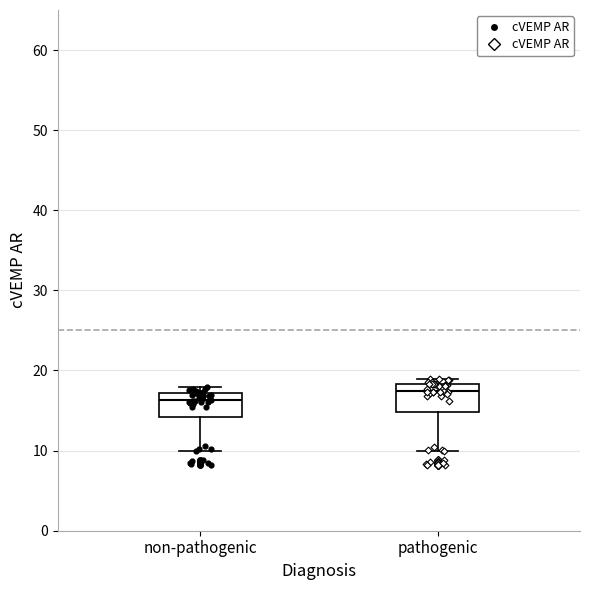

Reading left to right, transcribe this box plot: for each box, give where its median line is, the range the box spans, and where its two whiskers end, as read against the y-axis. The values are not printed on the chart, so give them approximately, as read against the axis.

non-pathogenic: median 16, box 14 to 17, whiskers 10 to 18
pathogenic: median 17, box 15 to 18, whiskers 10 to 19